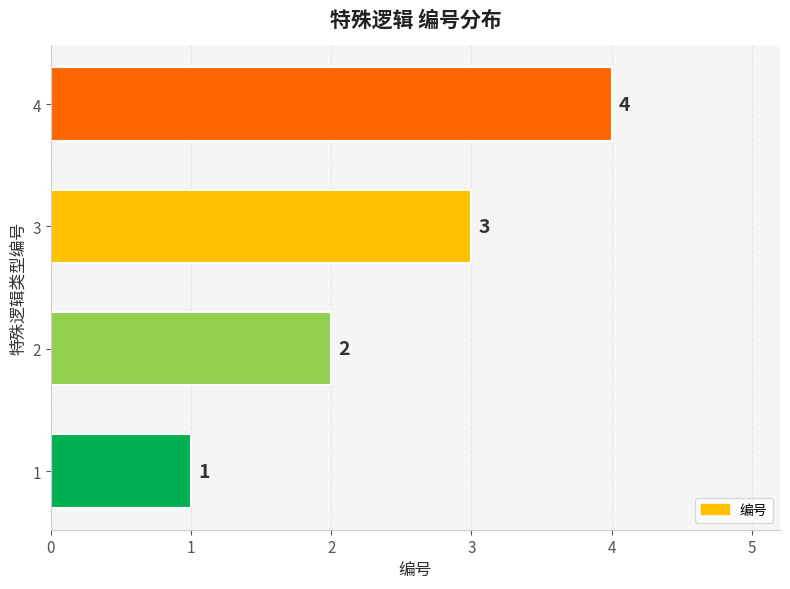

The chart shows a value of 4 at 3. True or false?

False